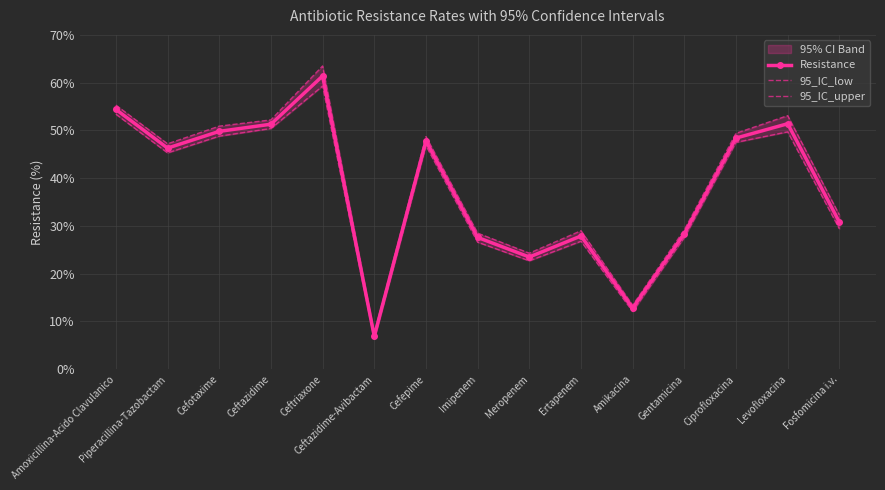

What is the difference between the highest and lowest values at Cefotaxime?

2.1